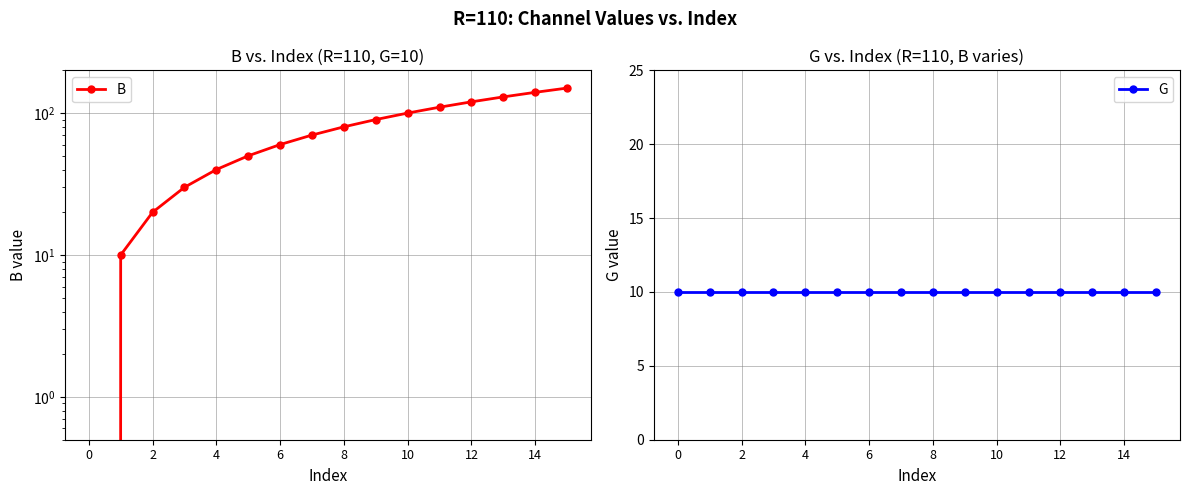

What is the value of the B point at the 3rd from the left?

20